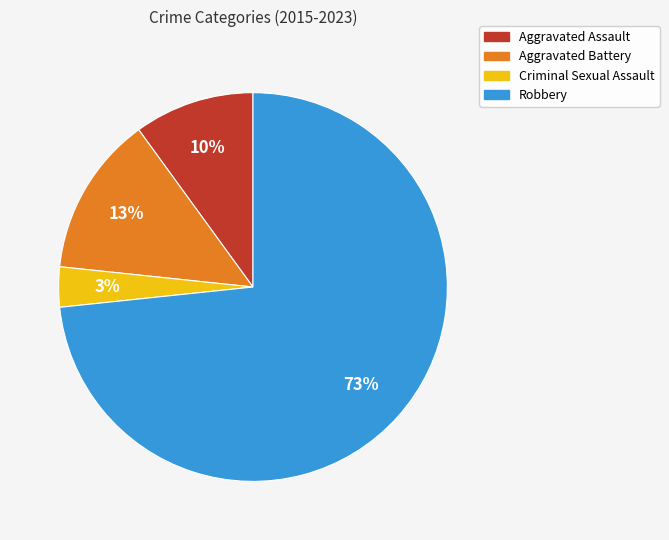

Rank the categories by value from highest to lowest.

Robbery, Aggravated Battery, Aggravated Assault, Criminal Sexual Assault